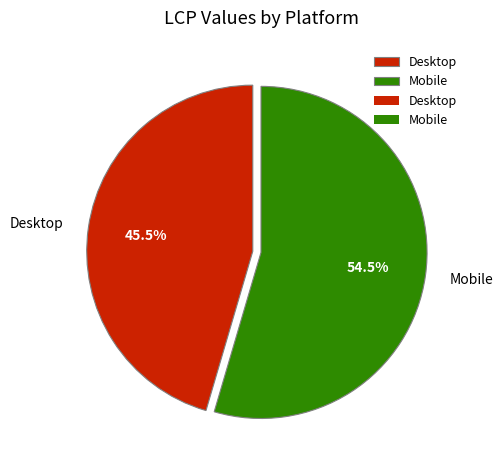

How many segments does this pie chart have?

2